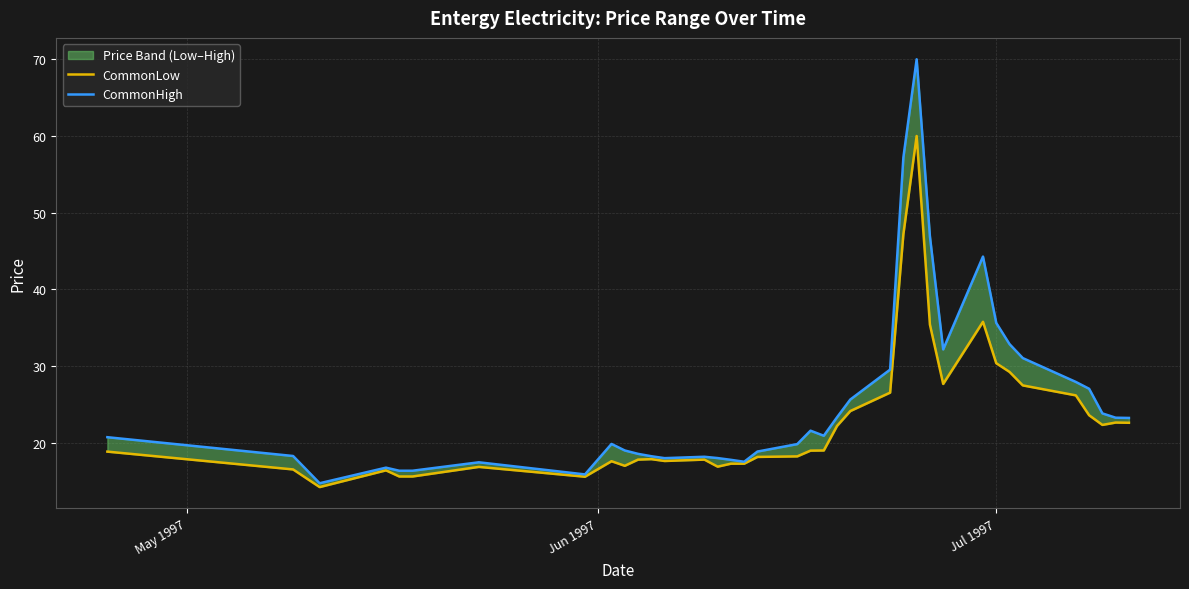

In CommonHigh, how many points are higher than both neighbors (excluding endpoints)?

7